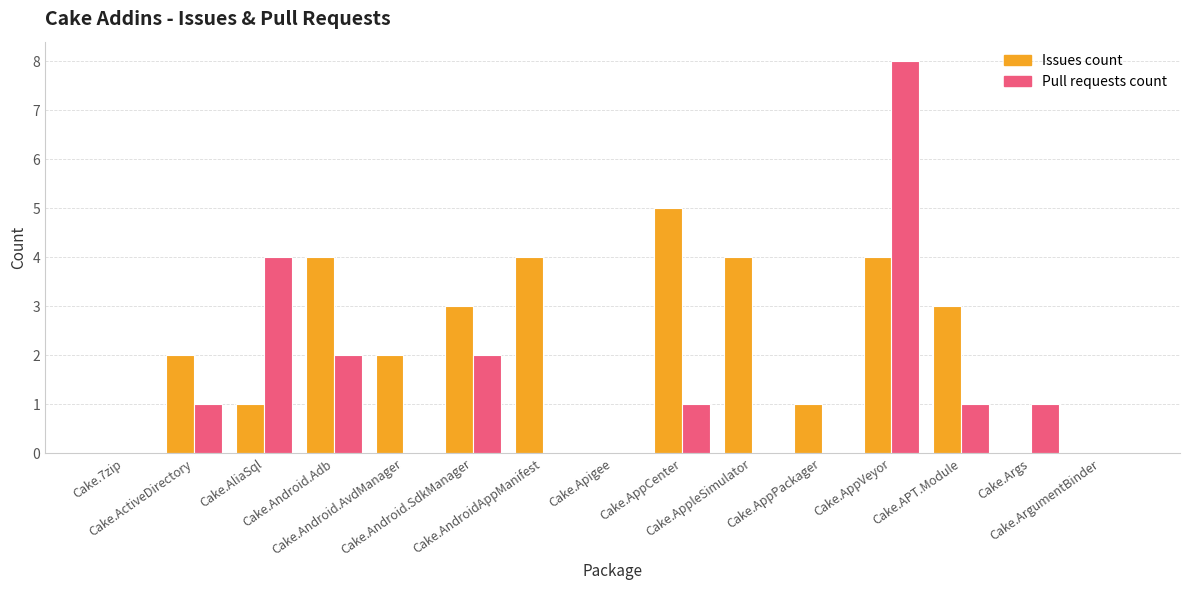

Which series has the largest total across all categories?

Issues count